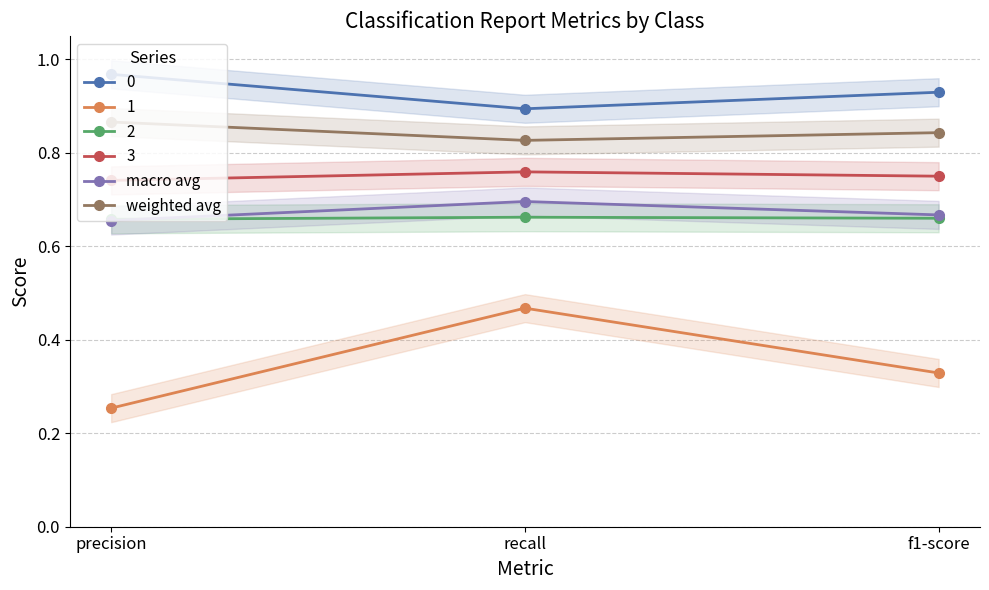

The value of weighted avg at recall is 1.4. True or false?

False